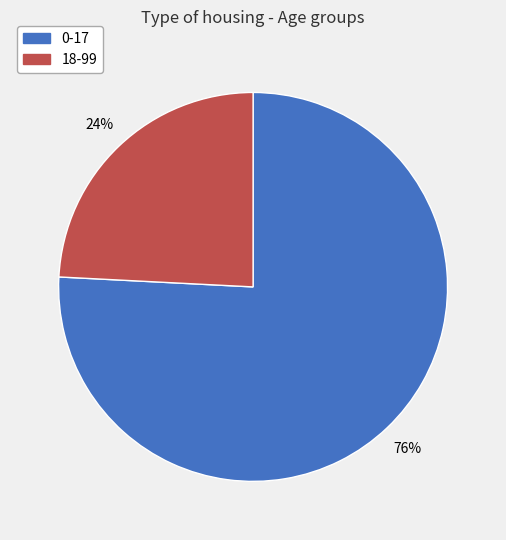

To the nearest percent, what portion does 18-99 represent?

24%